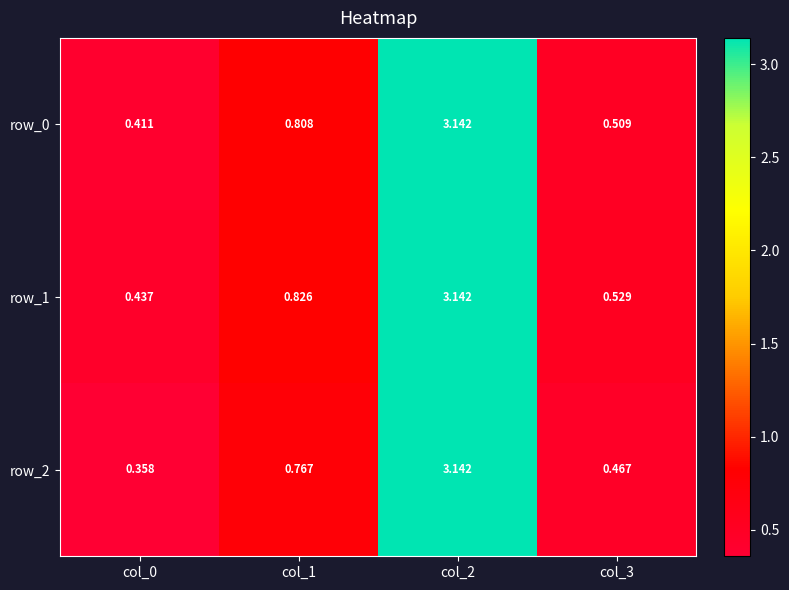

At which label is row_2 closest to 1?

col_1